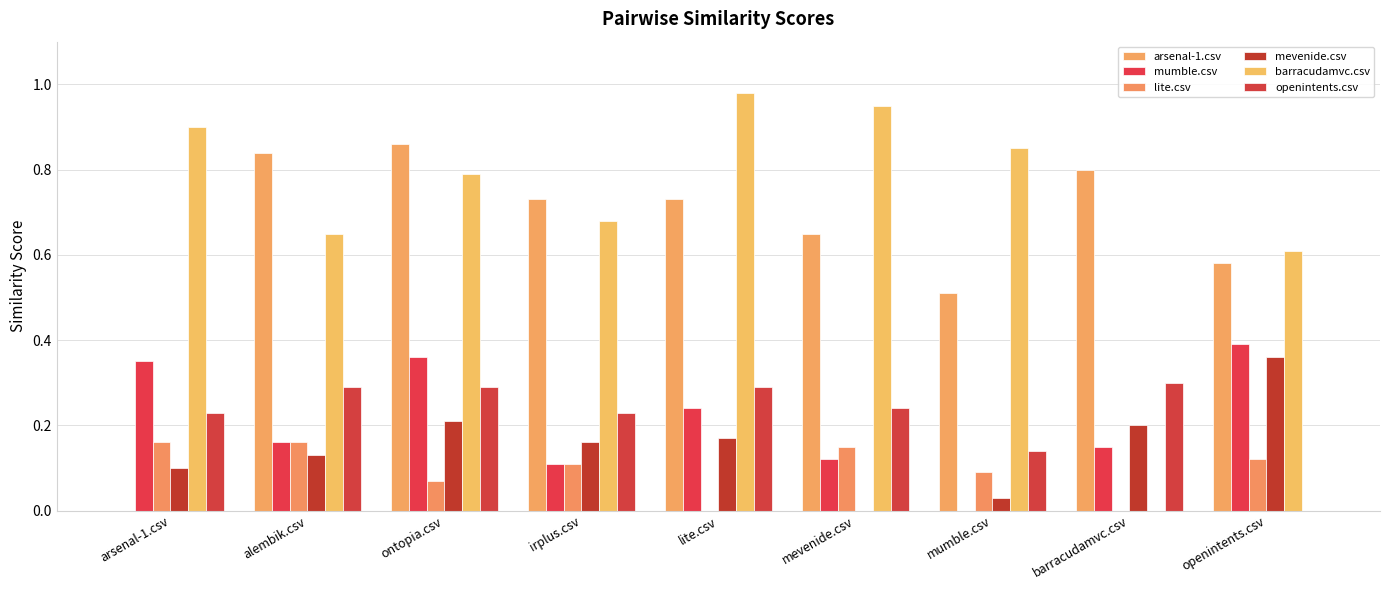

What is the sum of all mevenide.csv values?

1.4